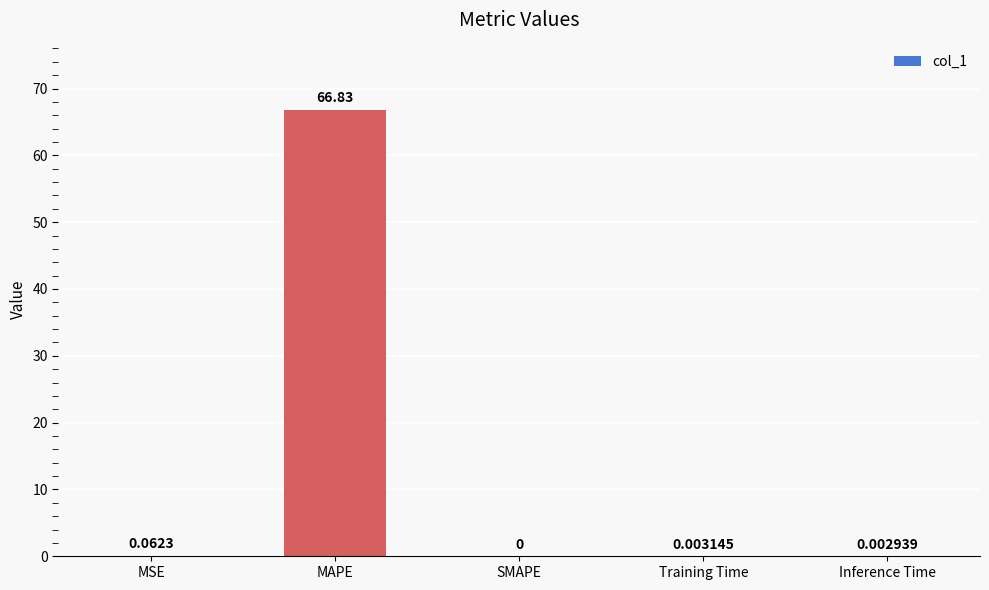

What is the change in value from MSE to Training Time?

-0.1